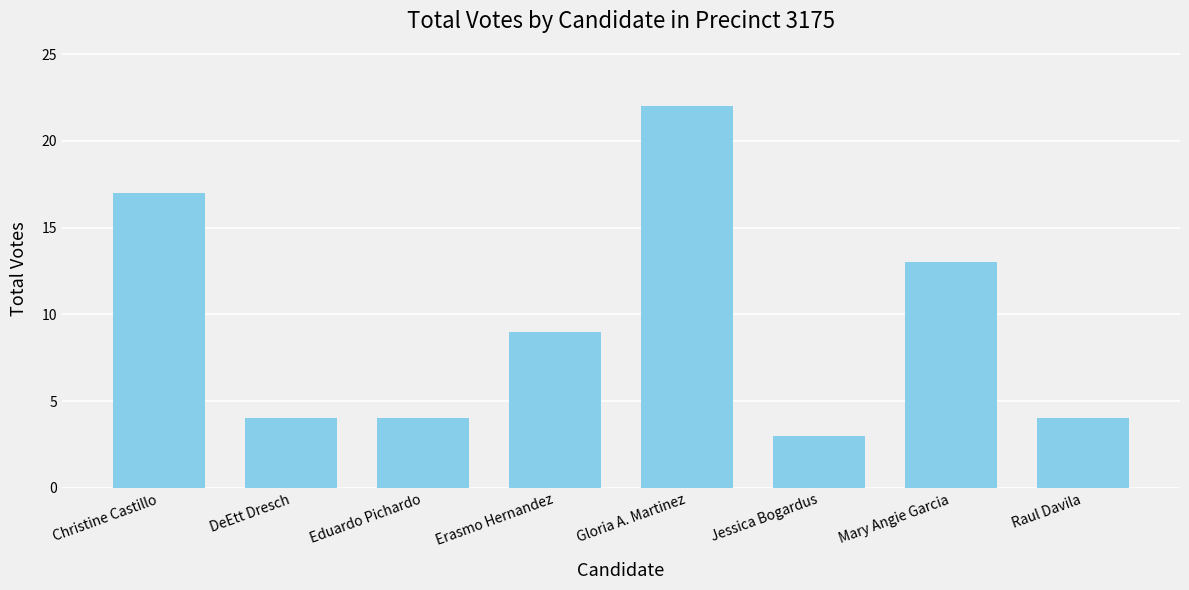

What is the ratio of the value at DeEtt Dresch to the value at Christine Castillo?

0.2